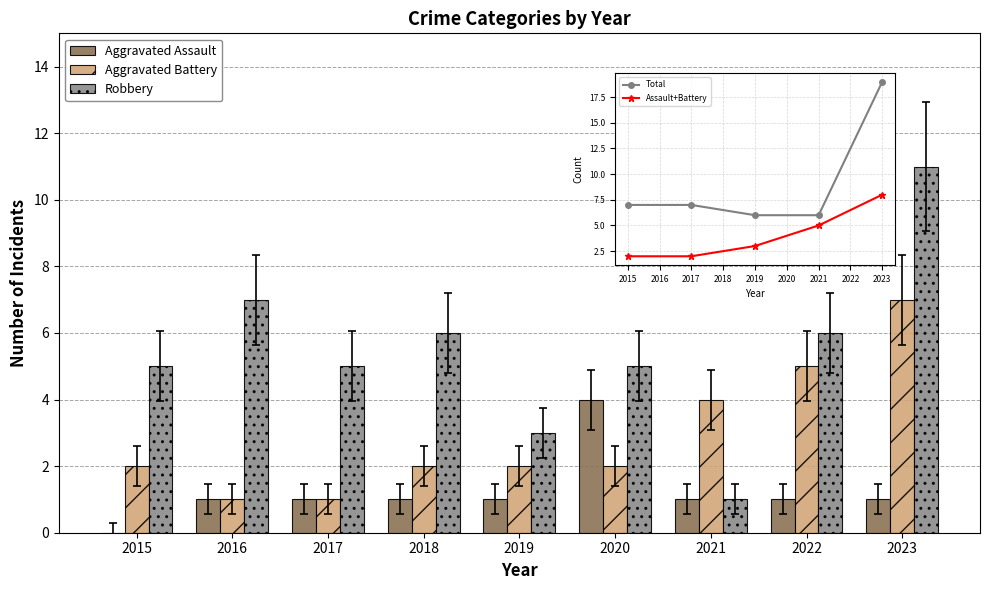

At how many categories does at least one series exceed 1?

9